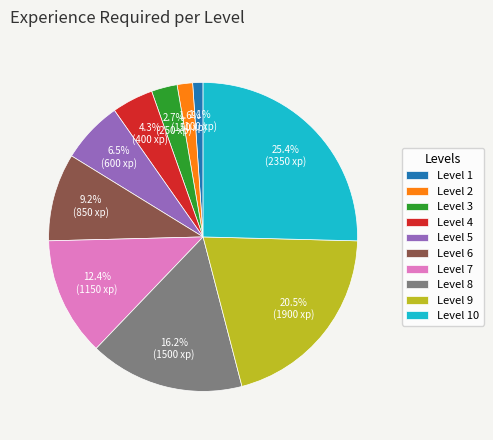

To the nearest percent, what percentage of the pie is Level 2?

2%